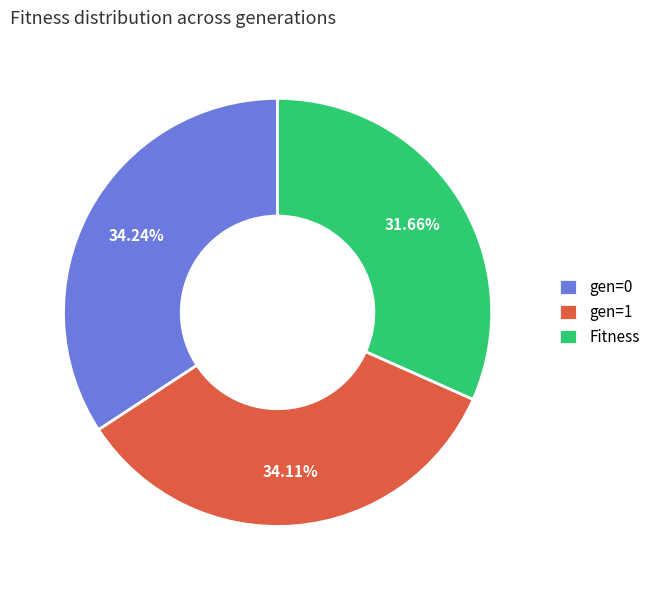

To the nearest percent, what percentage of the pie is Fitness?

32%